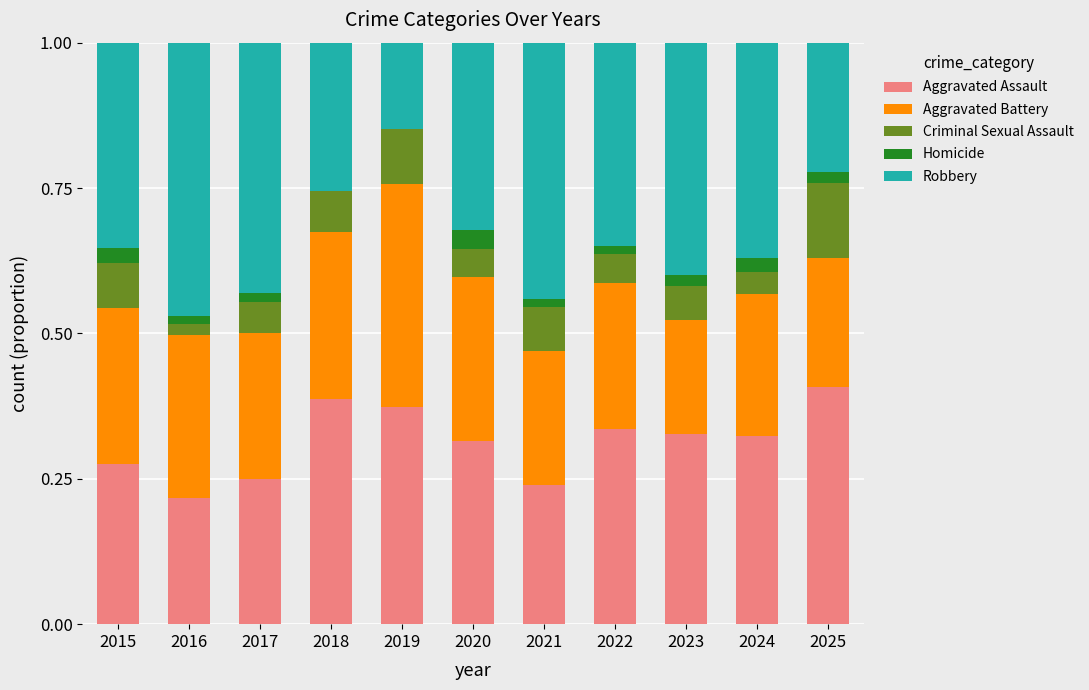

Is it true that Aggravated Assault equals 0.2 at 2021?

True